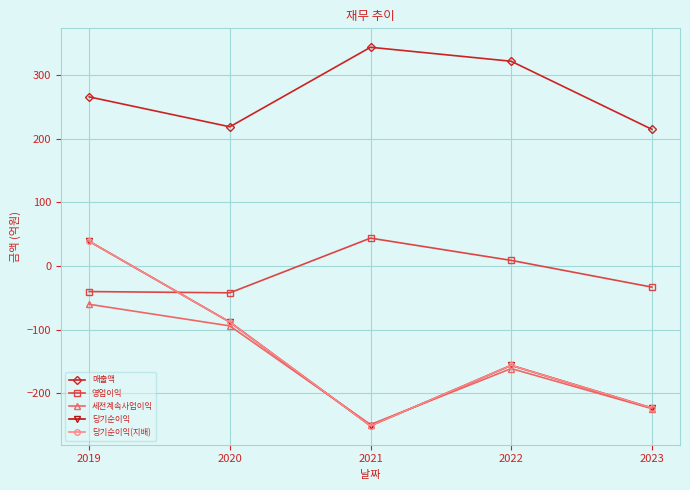

The value of 당기순이익(지배) at 2021 is -251. True or false?

True